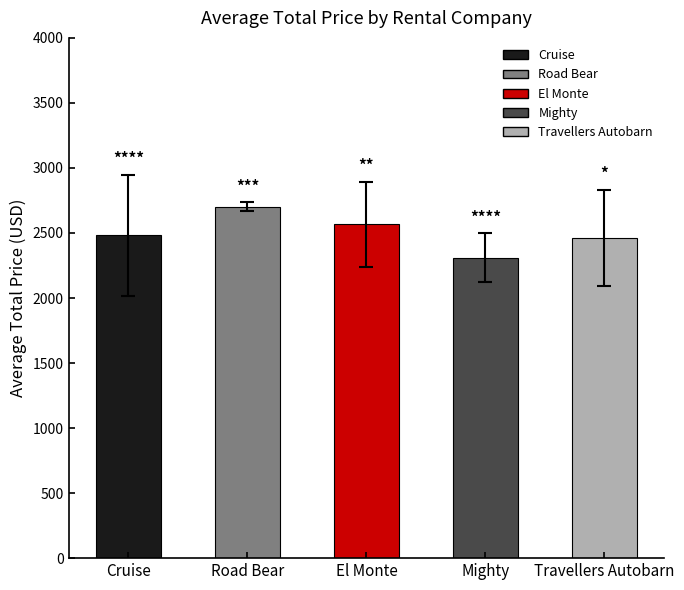

Reading right to left, what are all the values shown in this chart?

Travellers Autobarn=2461.7	Mighty=2310.5	El Monte=2567.0	Road Bear=2703.0	Cruise=2482.0